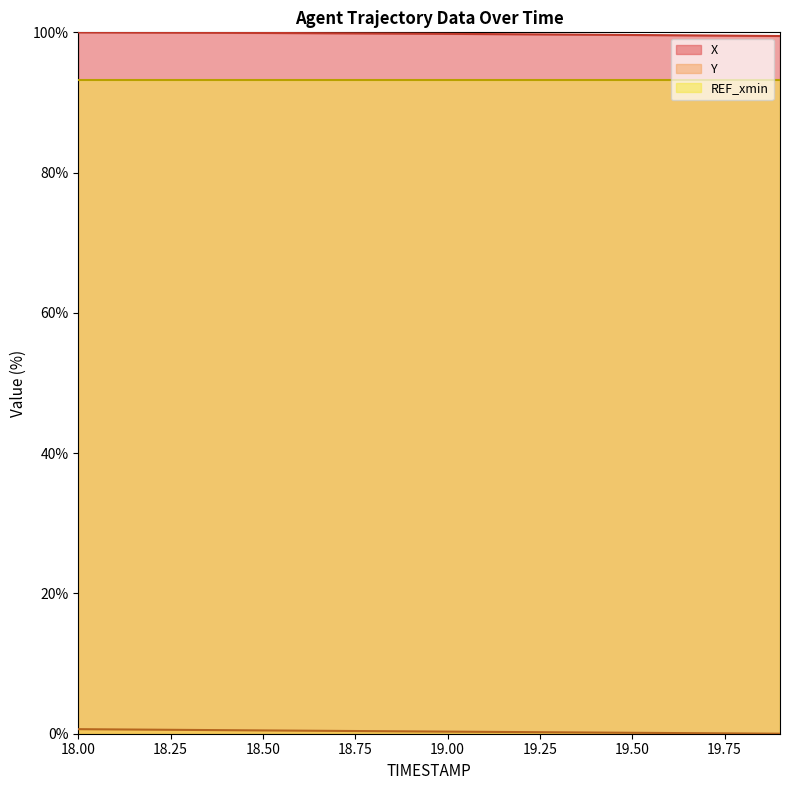

What is the value of the X point at the 15th from the left?

99.7